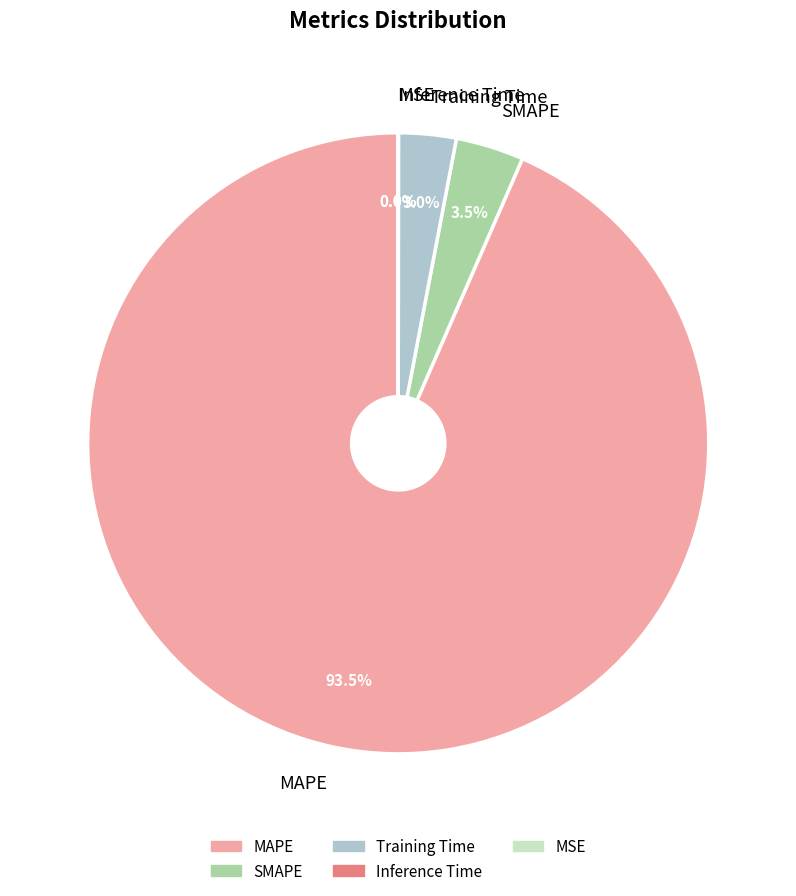

What portion of the pie excludes MAPE?

6.5%